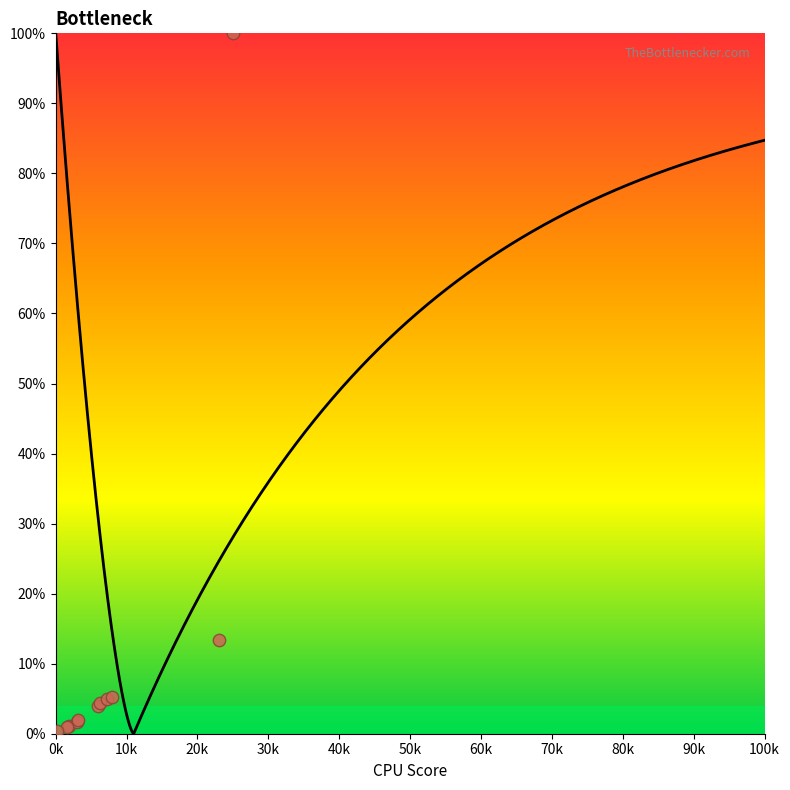

What Y value in the scatter plot is closest to 50?

13.3